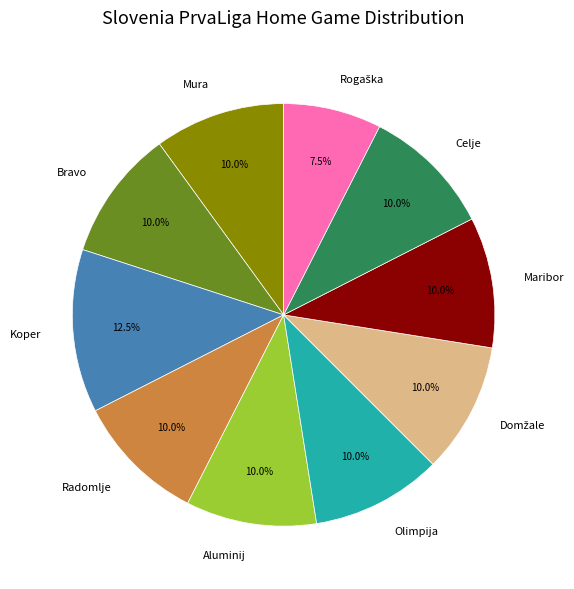

Does Radomlje represent more than half of the total?

No